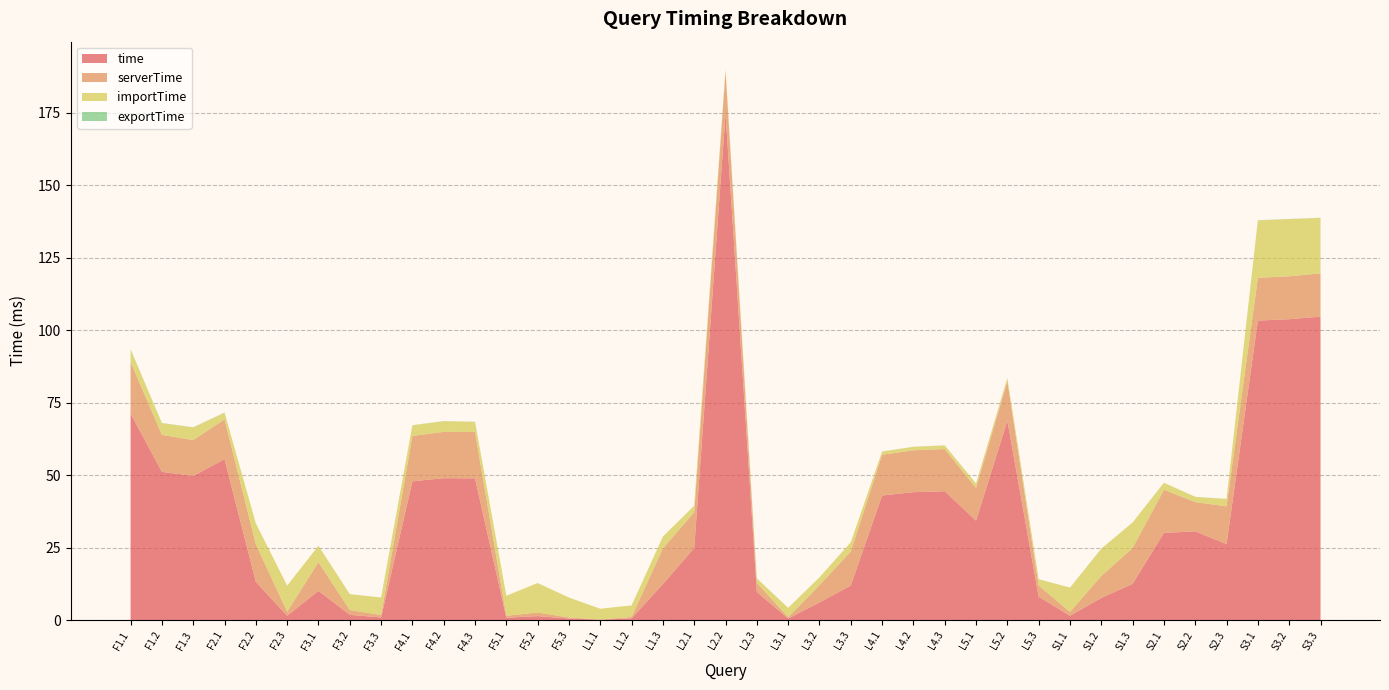

Reading right to left, what are all the values shown in this chart?

time: S3.3=104.6	S3.2=103.8	S3.1=103.3	S2.3=26.3	S2.2=30.6	S2.1=30.1	S1.3=12.6	S1.2=7.7	S1.1=1.5	L5.3=8.1	L5.2=68.8	L5.1=34.3	L4.3=44.5	L4.2=44.2	L4.1=43.0	L3.3=12.0	L3.2=6.1	L3.1=0.6	L2.3=9.8	L2.2=174.7	L2.1=24.9	L1.3=12.5	L1.2=0.7	L1.1=0.2	F5.3=0.6	F5.2=1.4	F5.1=0.9	F4.3=48.9	F4.2=49.0	F4.1=47.9	F3.3=1.0	F3.2=1.9	F3.1=10.1	F2.3=1.6	F2.2=13.3	F2.1=55.5	F1.3=49.7	F1.2=51.2	F1.1=71.3
serverTime: S3.3=14.9	S3.2=14.8	S3.1=14.7	S2.3=13.0	S2.2=10.1	S2.1=14.9	S1.3=12.3	S1.2=7.5	S1.1=1.4	L5.3=3.8	L5.2=13.6	L5.1=11.3	L4.3=14.5	L4.2=14.4	L4.1=14.0	L3.3=11.8	L3.2=5.9	L3.1=0.4	L2.3=3.1	L2.2=14.5	L2.1=12.3	L1.3=12.3	L1.2=0.5	L1.1=0.0	F5.3=0.4	F5.2=1.2	F5.1=0.7	F4.3=16.0	F4.2=16.0	F4.1=15.7	F3.3=0.8	F3.2=1.7	F3.1=9.9	F2.3=1.4	F2.2=12.9	F2.1=13.7	F1.3=12.4	F1.2=12.7	F1.1=17.7
importTime: S3.3=19.1	S3.2=19.7	S3.1=19.8	S2.3=2.5	S2.2=1.8	S2.1=2.4	S1.3=8.8	S1.2=9.4	S1.1=8.4	L5.3=2.2	L5.2=1.1	L5.1=1.5	L4.3=1.2	L4.2=1.2	L4.1=1.1	L3.3=3.1	L3.2=2.7	L3.1=3.2	L2.3=1.5	L2.2=0.7	L2.1=2.2	L1.3=4.1	L1.2=4.0	L1.1=3.7	F5.3=6.9	F5.2=10.2	F5.1=6.9	F4.3=3.5	F4.2=3.7	F4.1=3.6	F3.3=6.1	F3.2=5.5	F3.1=5.7	F2.3=9.0	F2.2=7.2	F2.1=2.3	F1.3=4.3	F1.2=4.0	F1.1=4.4
exportTime: S3.3=0.0	S3.2=0.0	S3.1=0.0	S2.3=0.0	S2.2=0.0	S2.1=0.0	S1.3=0.0	S1.2=0.0	S1.1=0.0	L5.3=0.0	L5.2=0.0	L5.1=0.0	L4.3=0.0	L4.2=0.0	L4.1=0.0	L3.3=0.0	L3.2=0.0	L3.1=0.0	L2.3=0.0	L2.2=0.0	L2.1=0.0	L1.3=0.0	L1.2=0.0	L1.1=0.0	F5.3=0.0	F5.2=0.0	F5.1=0.0	F4.3=0.1	F4.2=0.0	F4.1=0.1	F3.3=0.0	F3.2=0.0	F3.1=0.0	F2.3=0.0	F2.2=0.0	F2.1=0.1	F1.3=0.1	F1.2=0.1	F1.1=0.1